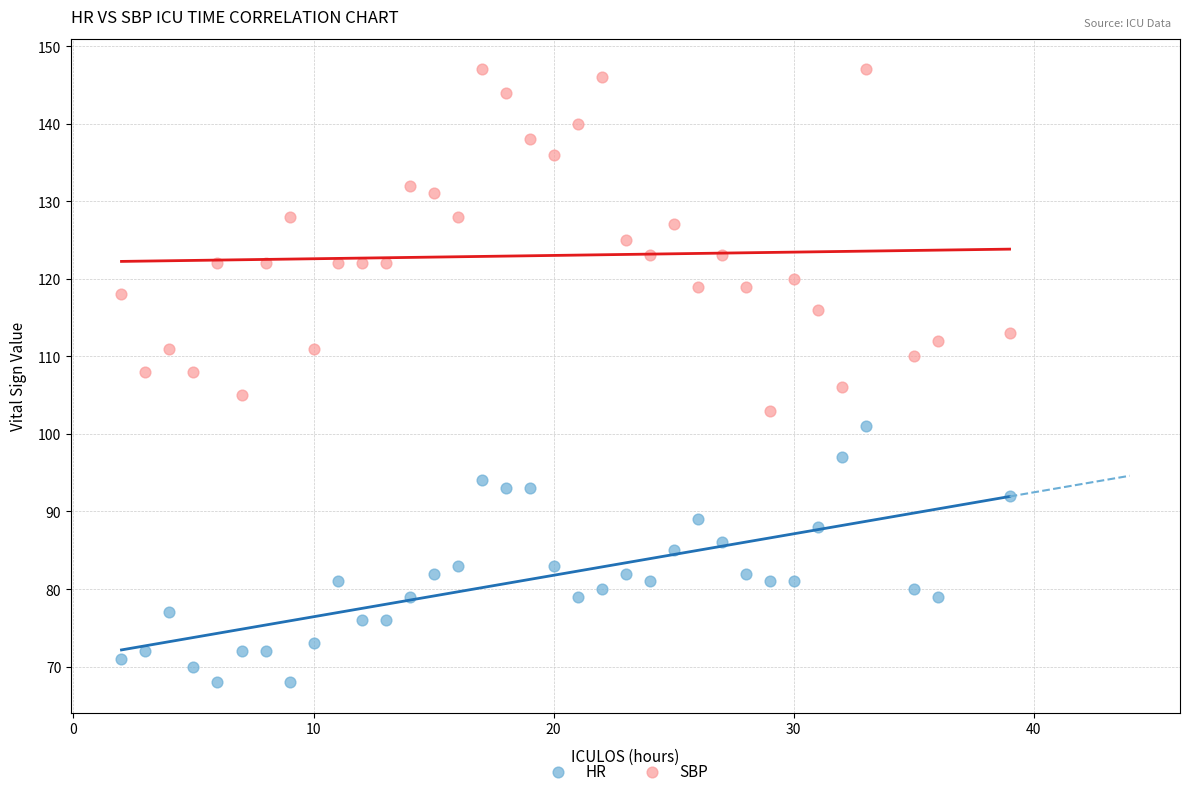

Which series contains the lowest Y value?

HR